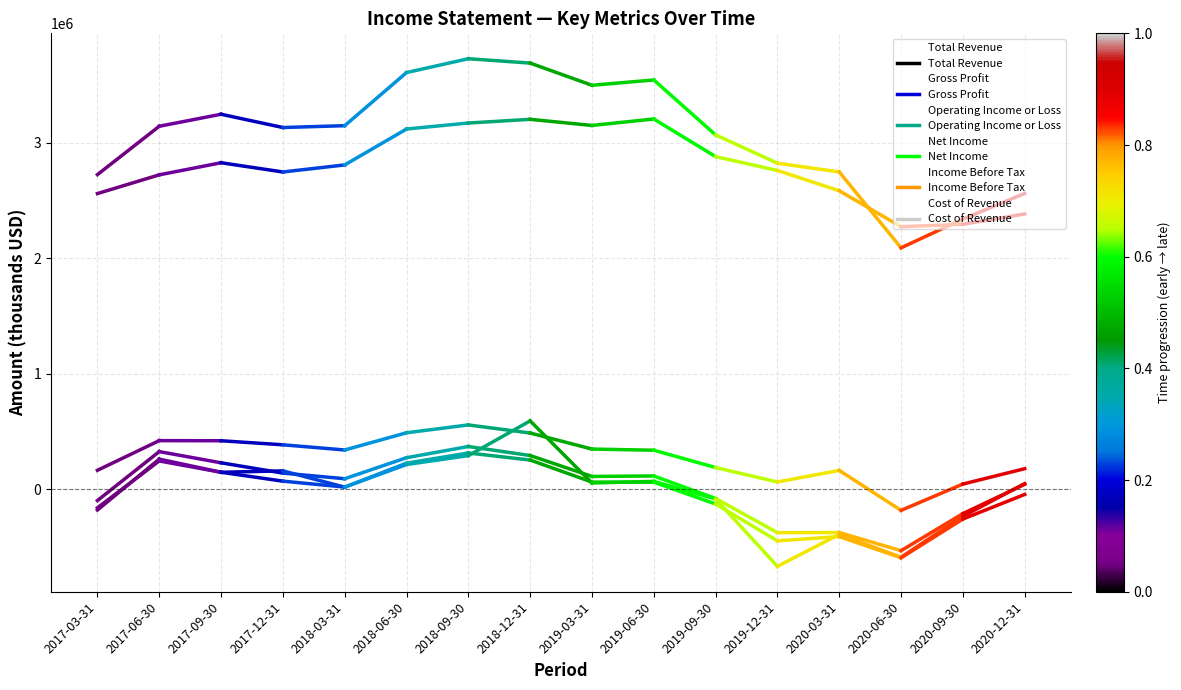

Which series has the largest total across all categories?

Total Revenue